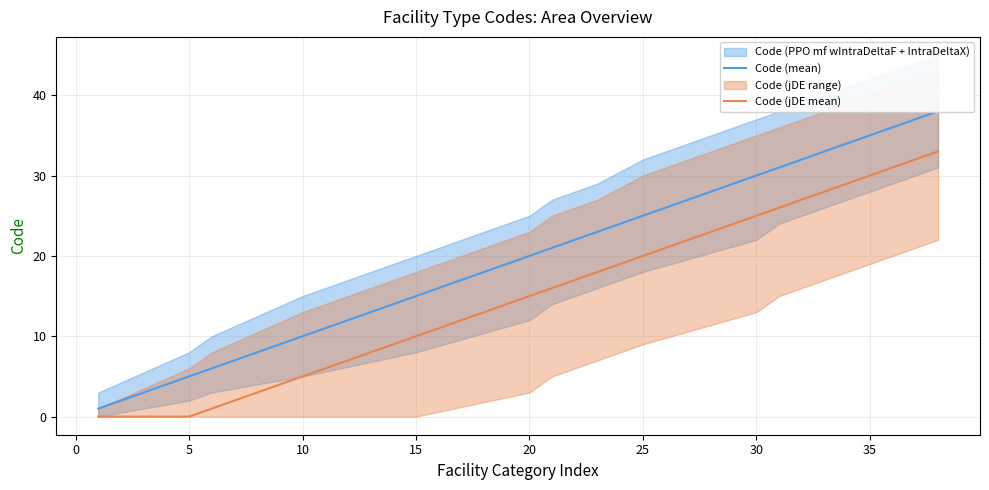

The value of Code (mean) at 20 is 10. True or false?

False